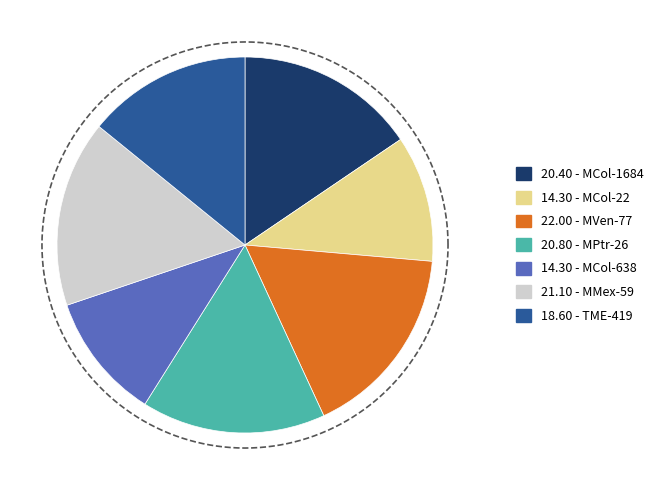

To the nearest percent, what portion does MCol-1684 represent?

16%